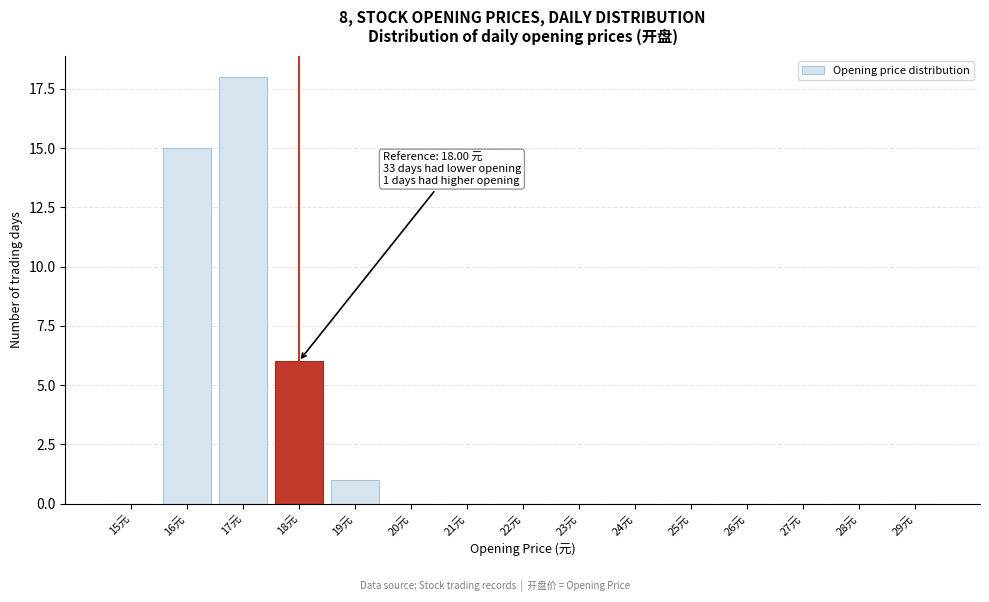

Approximately how many times larger is the value at 18元 compared to 17元?

0.3